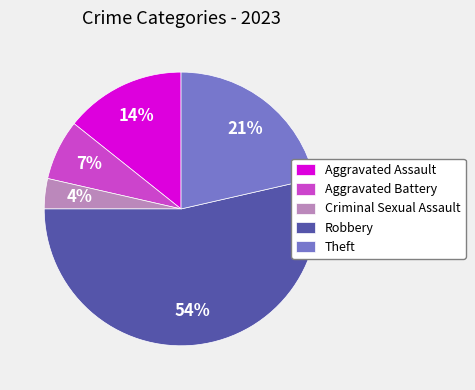

To the nearest percent, what is the difference between the Aggravated Assault and Theft slice percentages?

7%